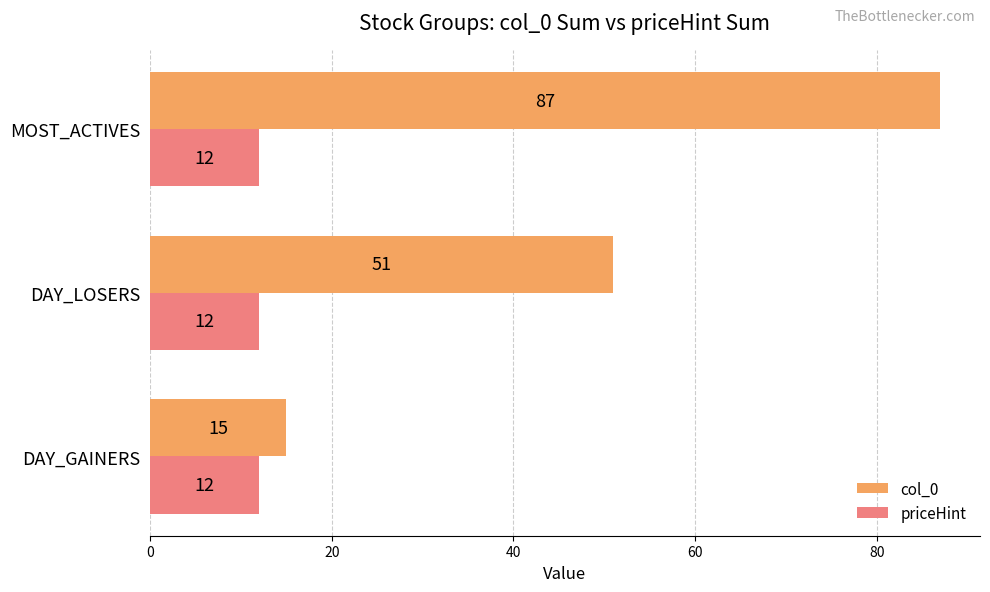

Count the number of data series in this chart.

2